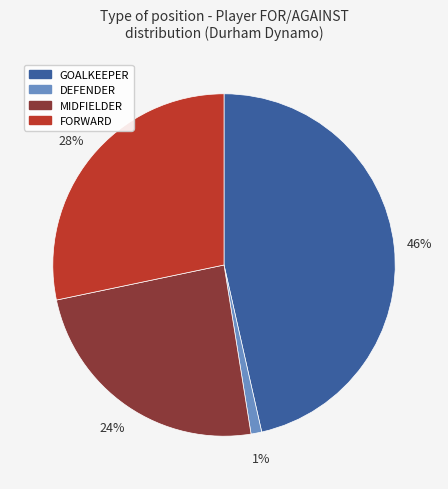

Combined, do DEFENDER and MIDFIELDER account for over 50%?

No